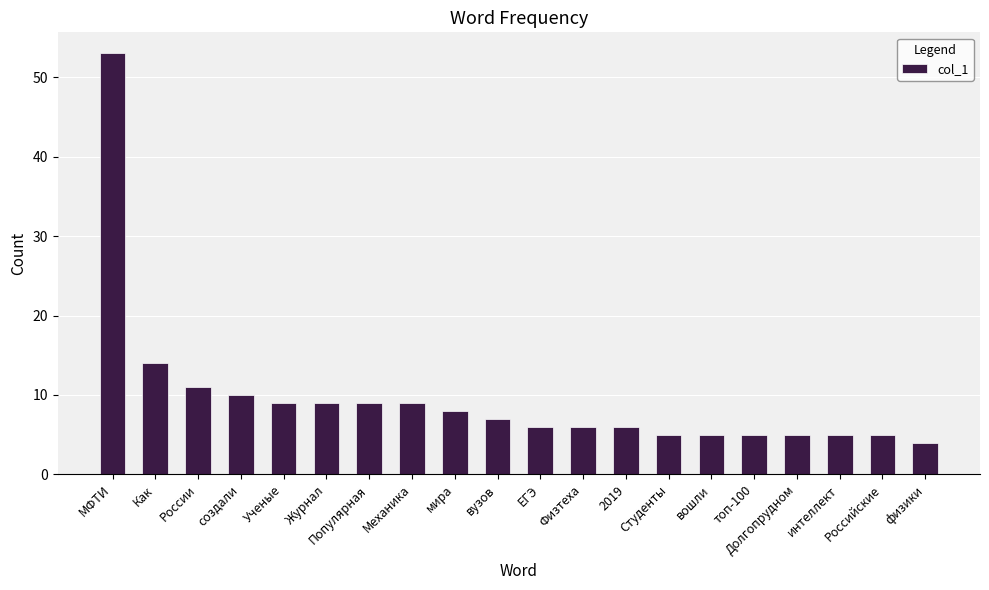

What is the greatest value displayed?

53